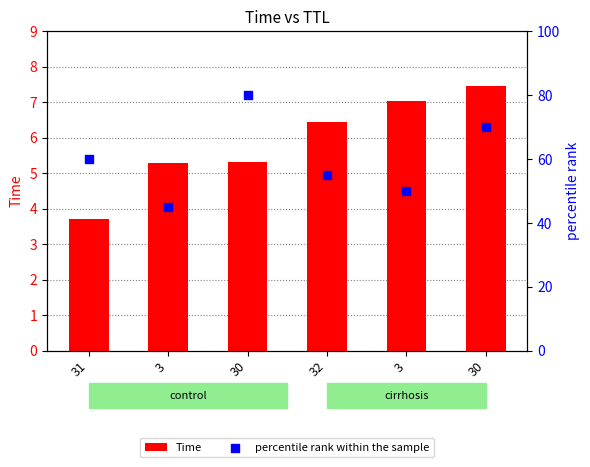

What is the total value across all series at 3?

50.3